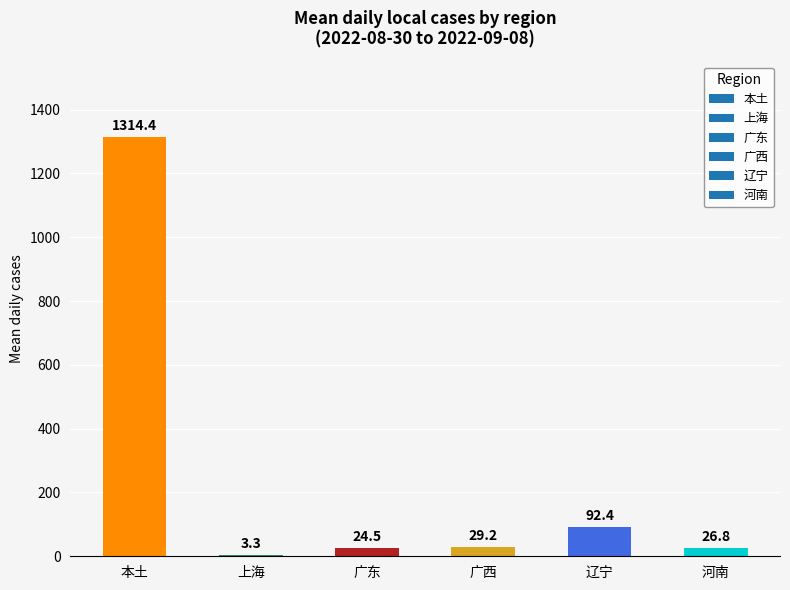

At which label does the data first exceed 29?

本土